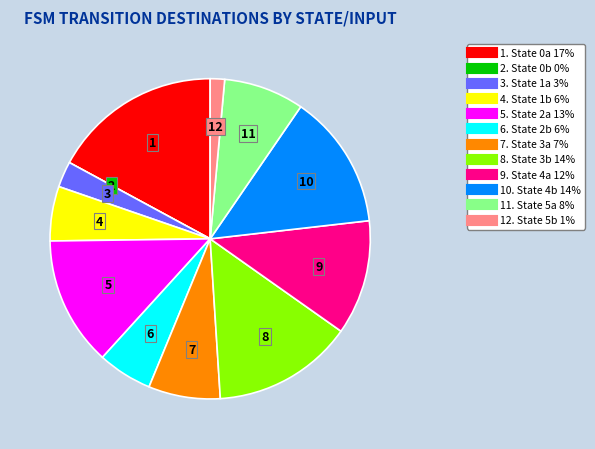

Is there a majority slice in this chart?

No